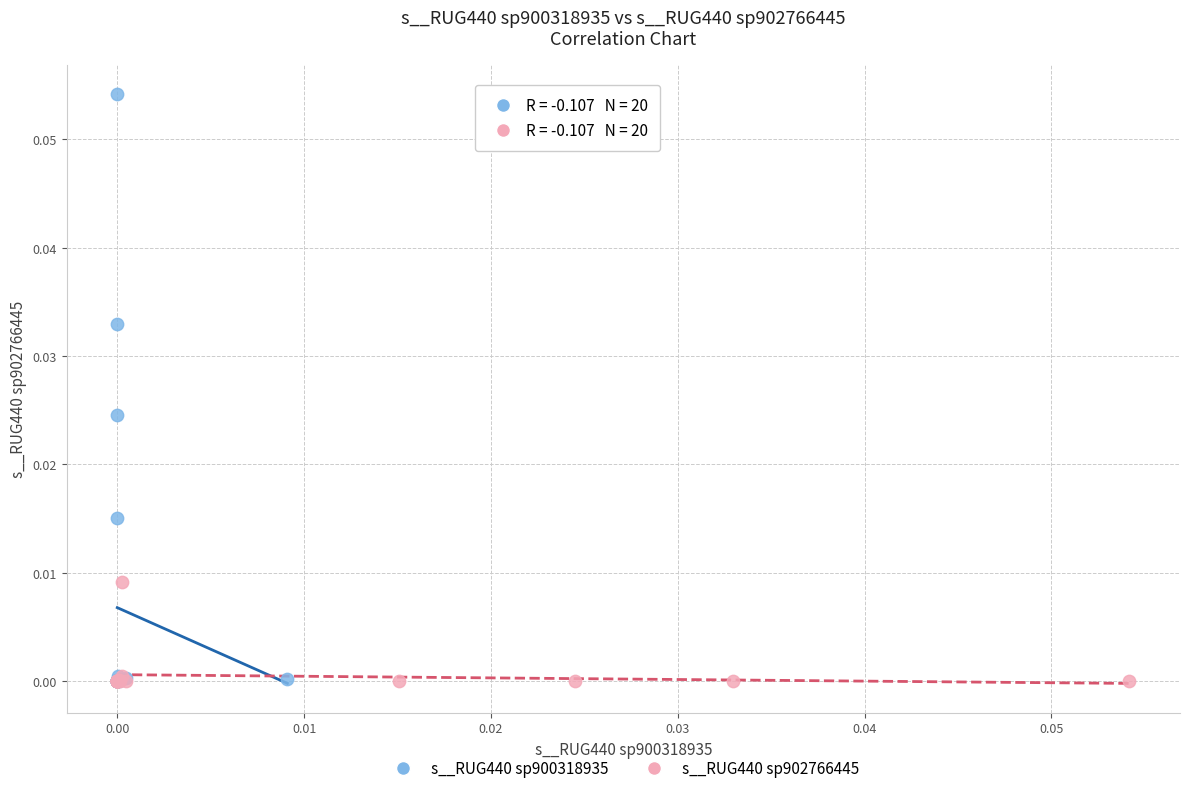

Which series contains the highest Y value?

s__RUG440 sp900318935